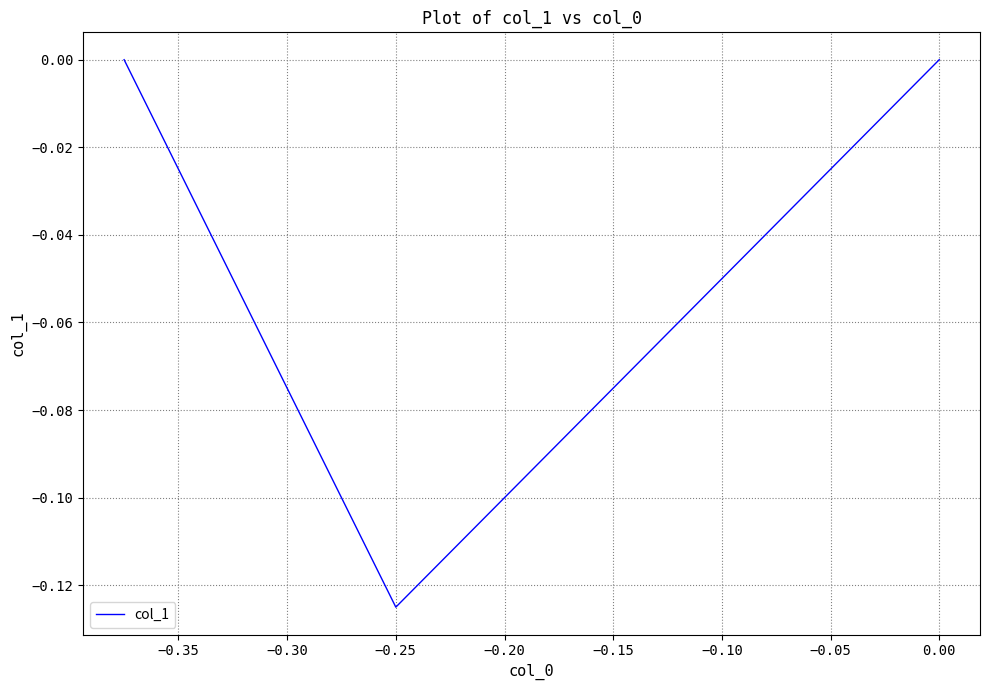

Does the chart have visible grid lines?

Yes